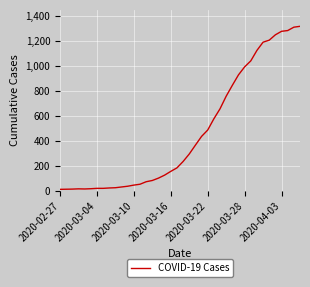

What is the maximum value shown in the chart?

1319